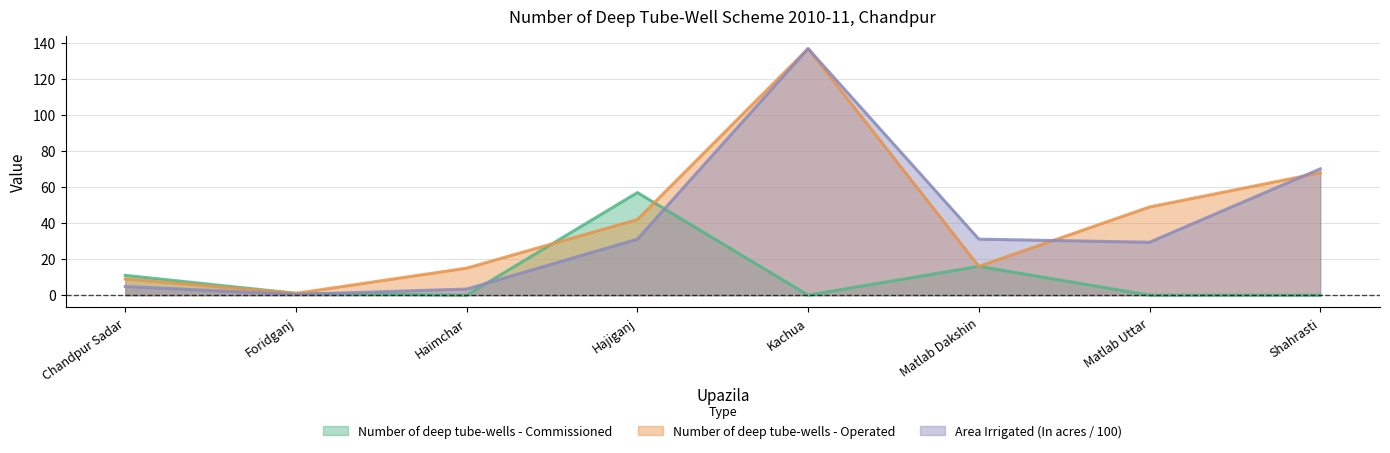

What is the total value across all series at Matlab Uttar?

78.4